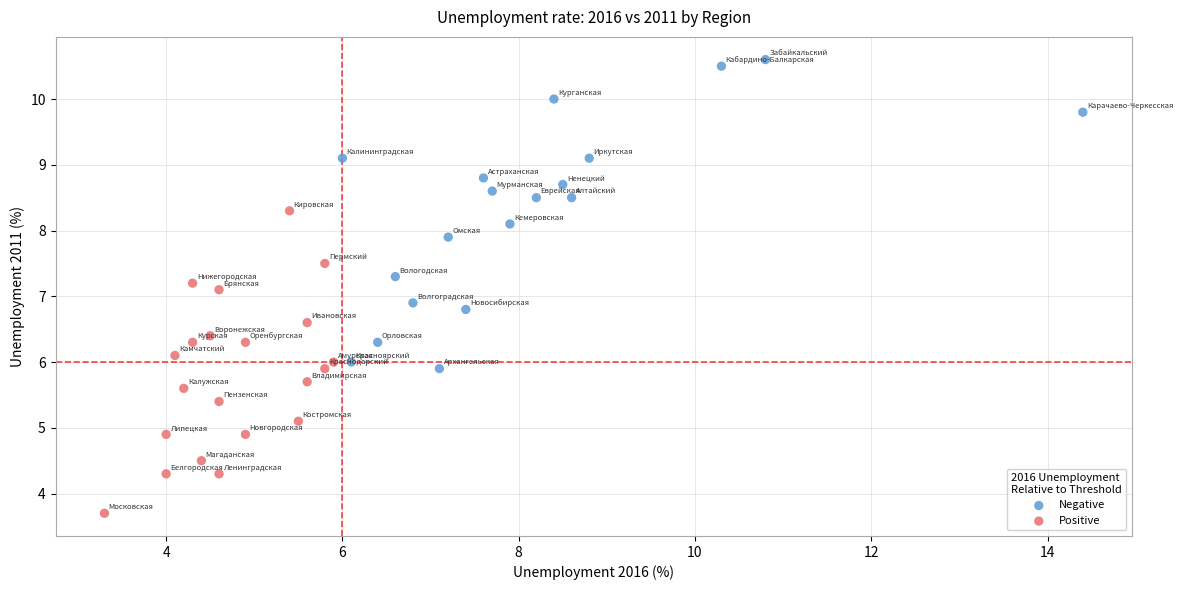

Which series contains the highest Y value?

Negative